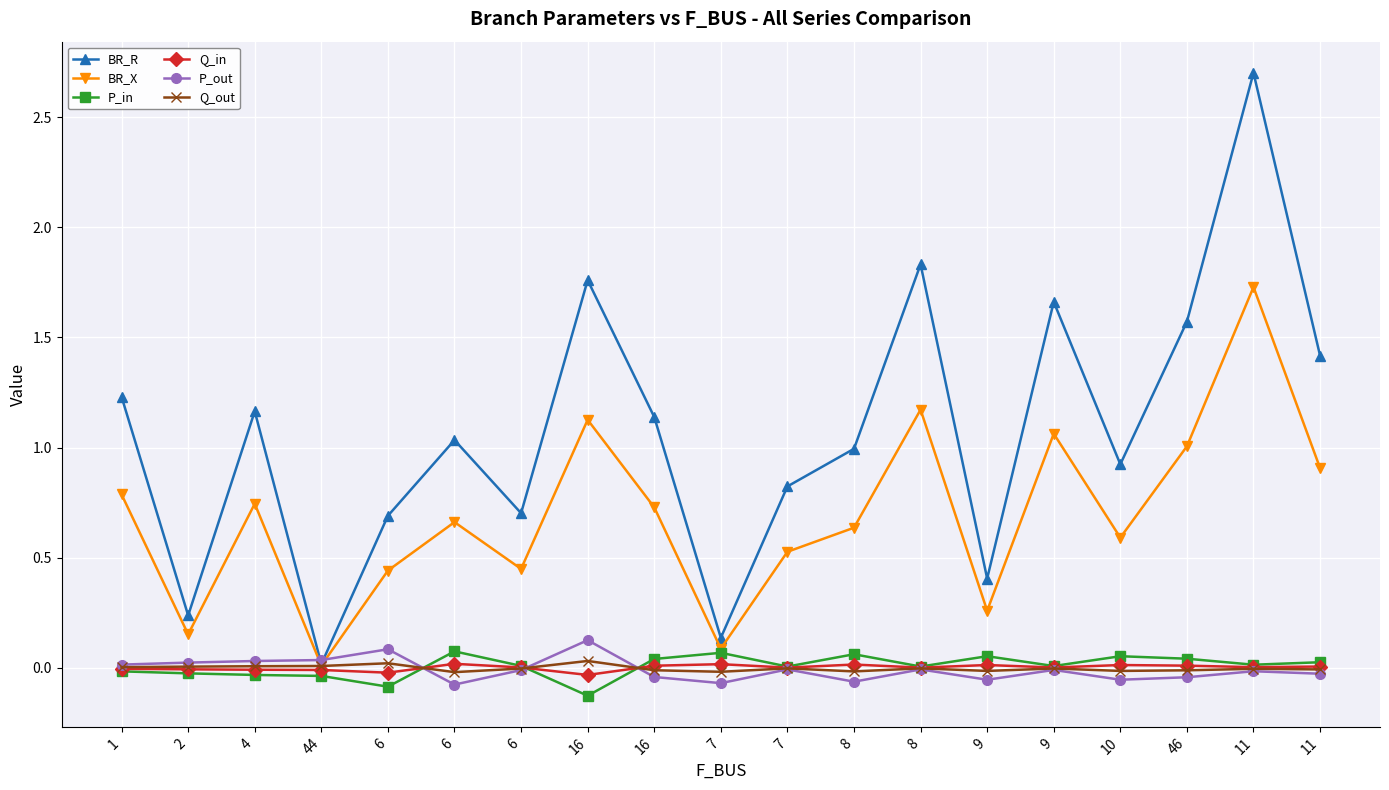

Where is BR_X nearest to the value 0?

44